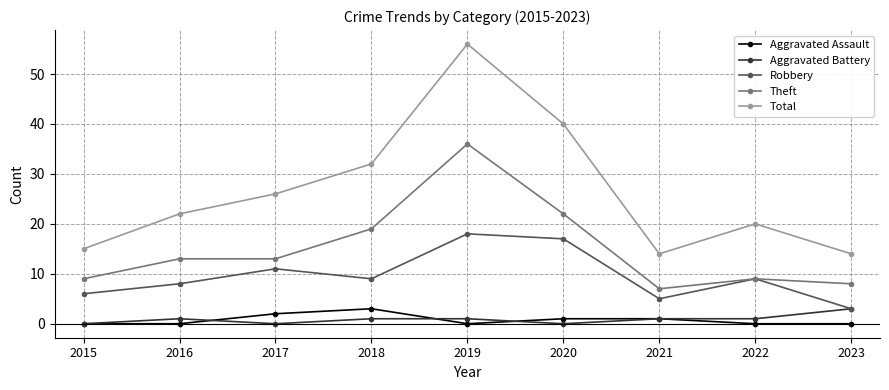

How many lines are shown in the chart?

5